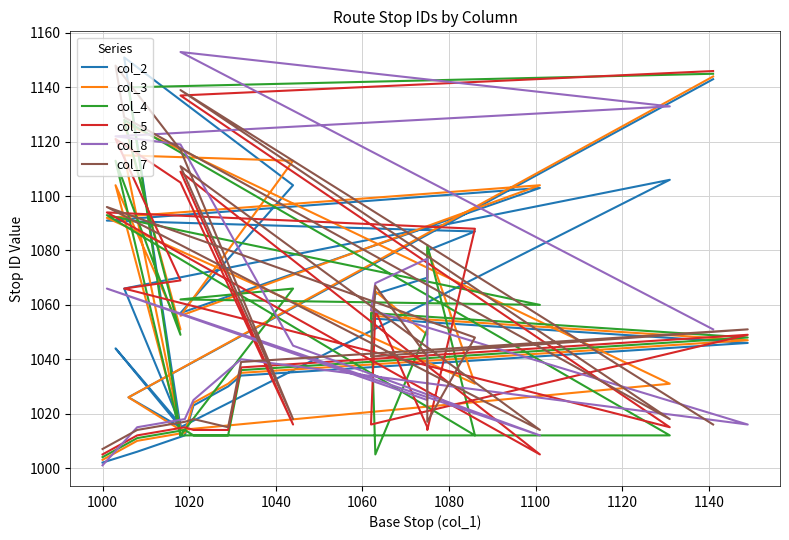

True or false: the data shows 709 at 8.

False